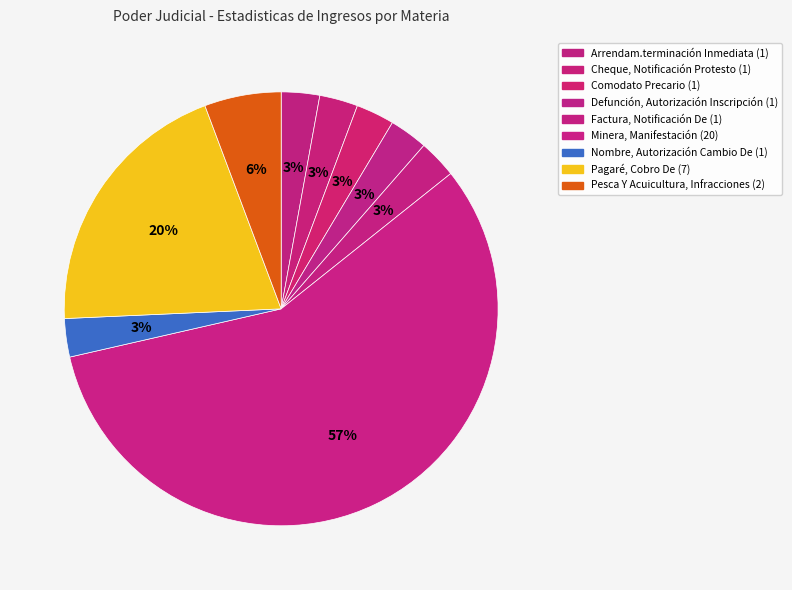

Between Comodato Precario and Factura, Notificación De, which is larger?

Comodato Precario